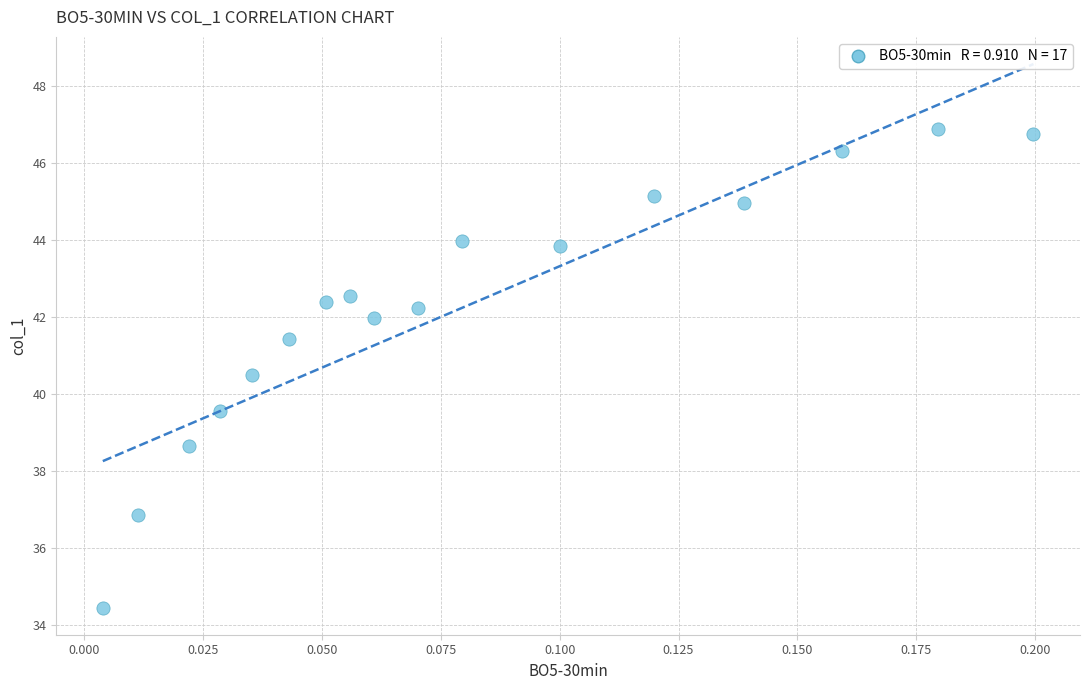

What is the range of Y values (max minus min)?

12.4